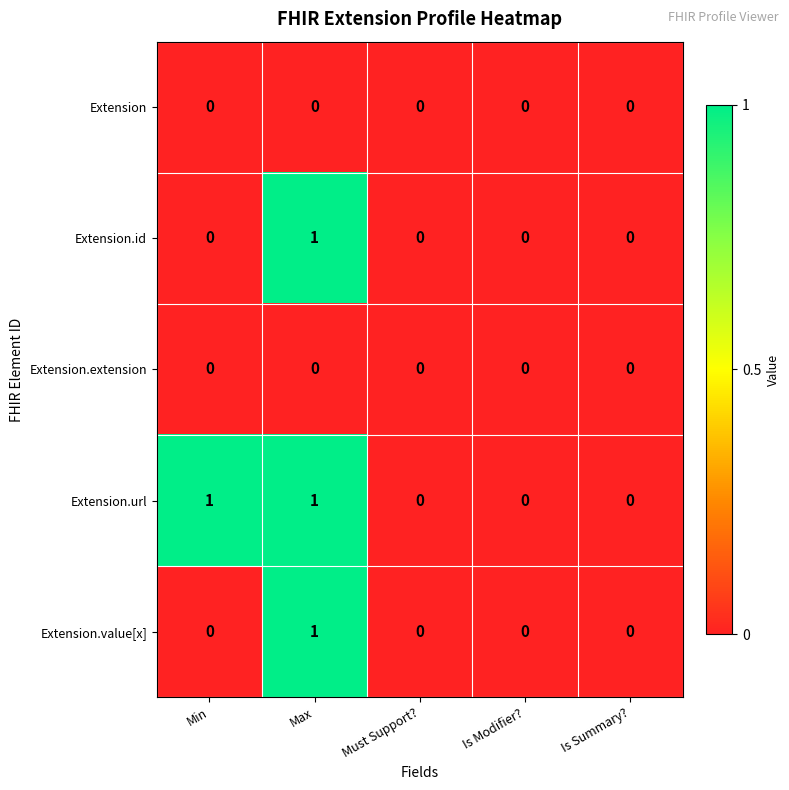

Count the Extension.url values in the range 0 to 1.

5